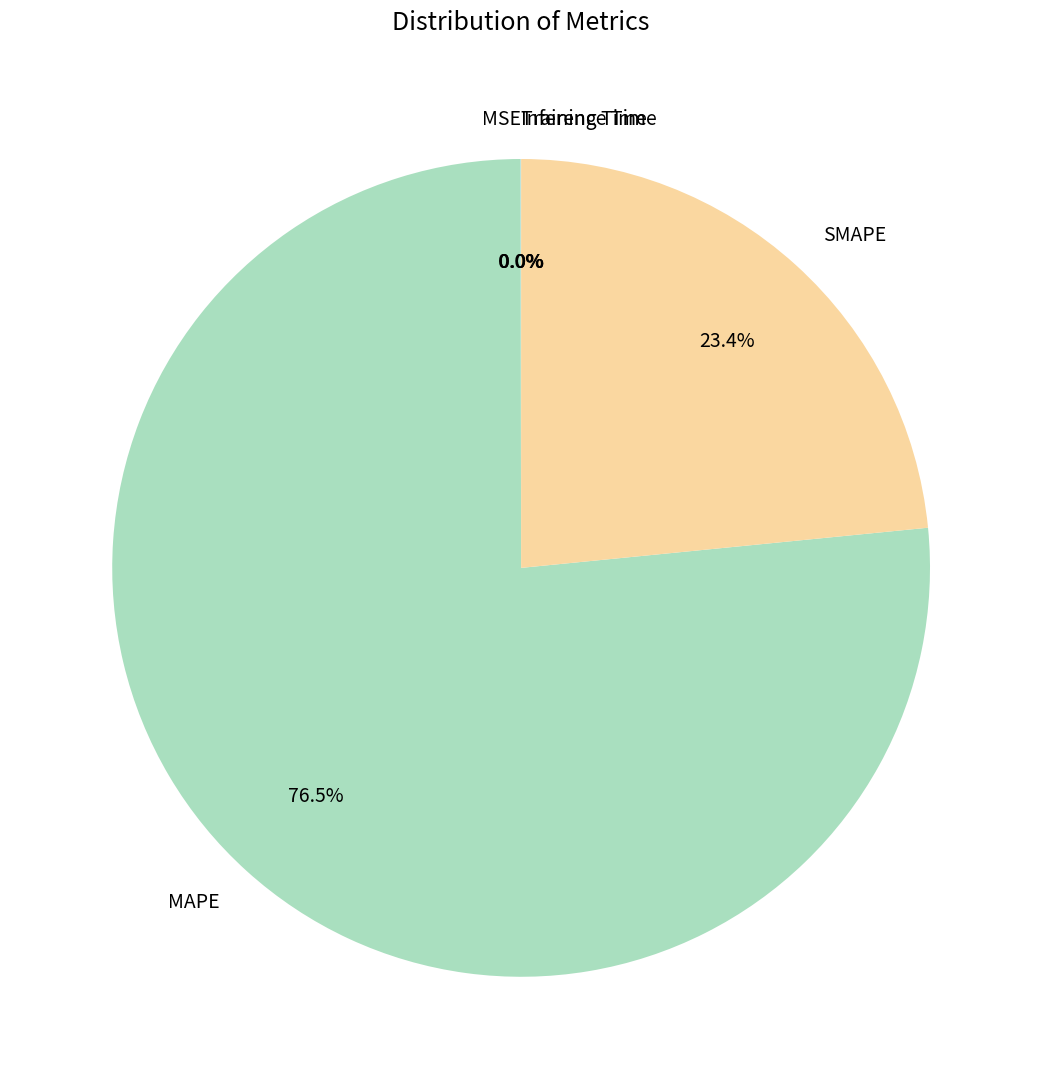

Is there any slice that represents more than half of the pie?

Yes